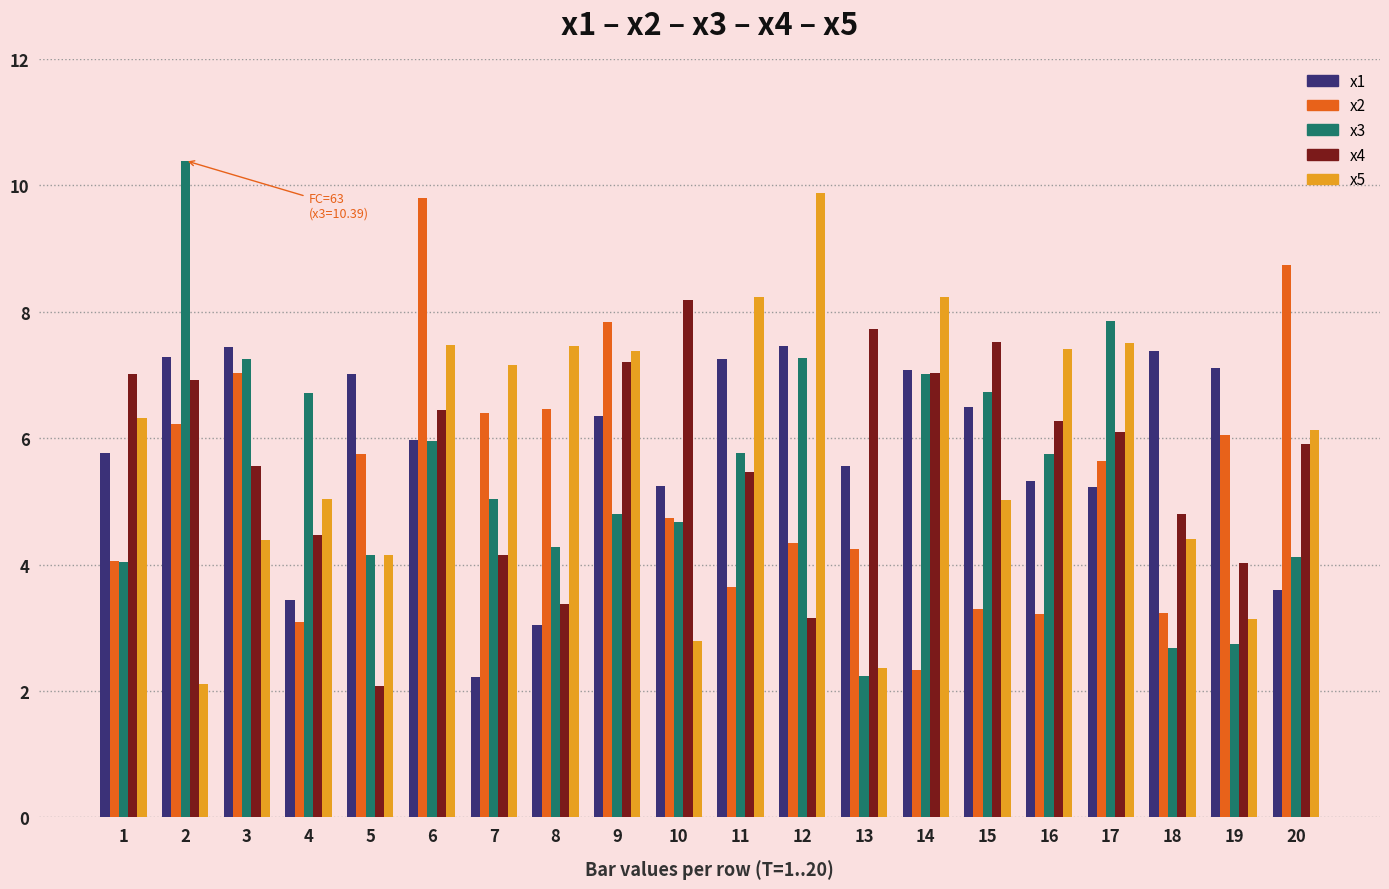

Does the chart contain stacked bars?

No